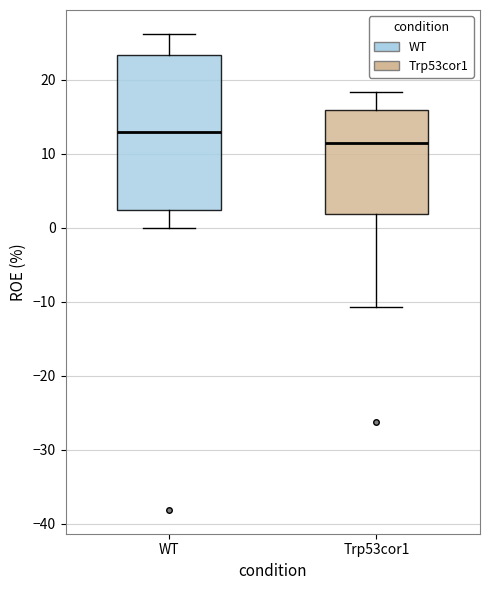

Which box is the tallest, from its lower edge to its upper edge?

WT